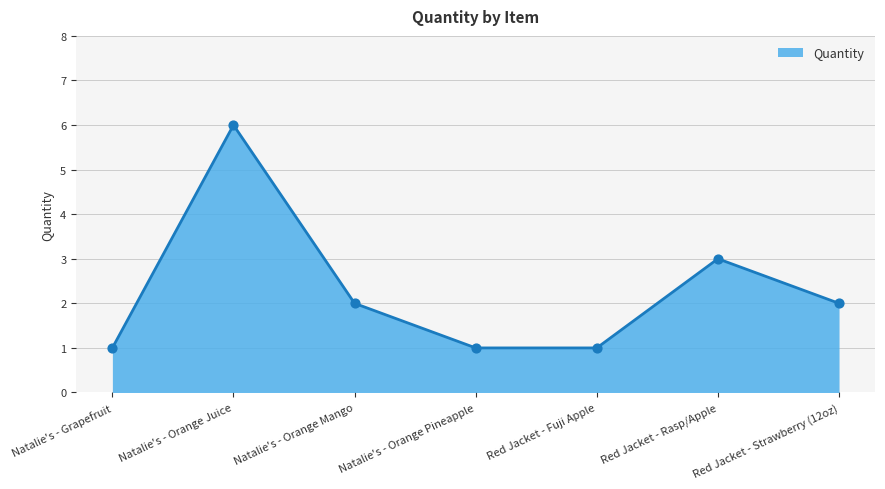

What is the change in value from Natalie's - Orange Mango to Red Jacket - Rasp/Apple?

+1